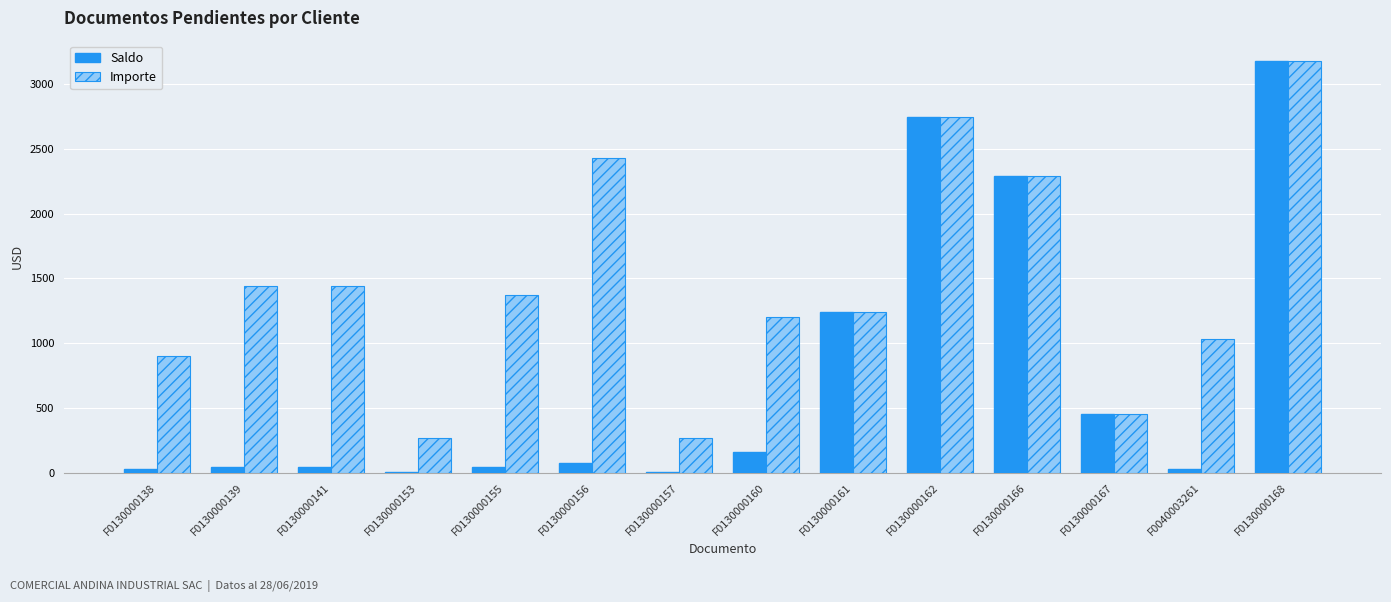

Is the value of Saldo at F0130000160 greater than the value of Importe at F0130000166?

No